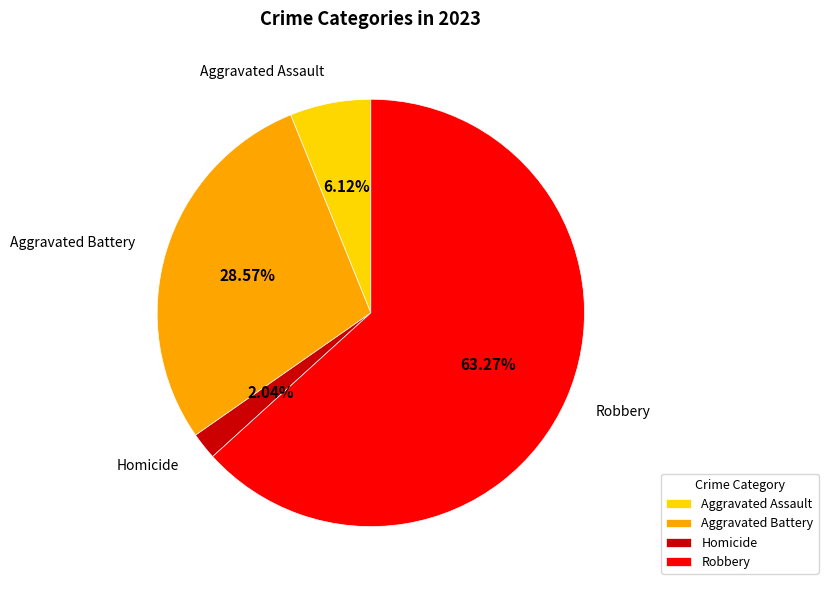

How many segments does this pie chart have?

4